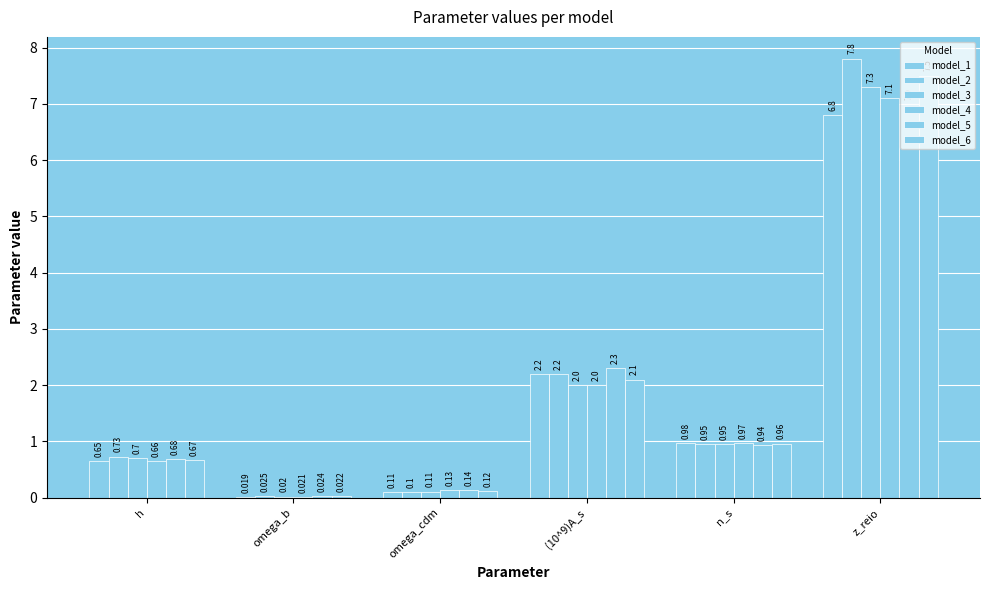

Are the bars horizontal?

No